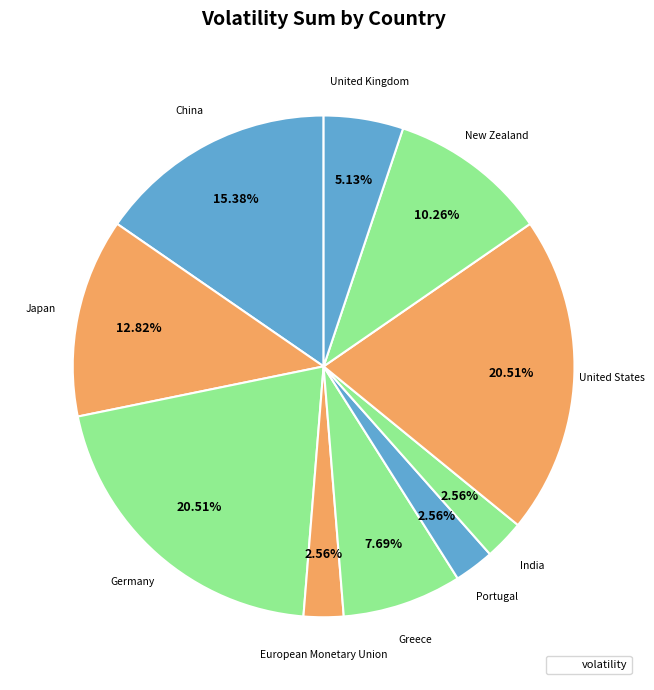

How many slices are in this pie chart?

10